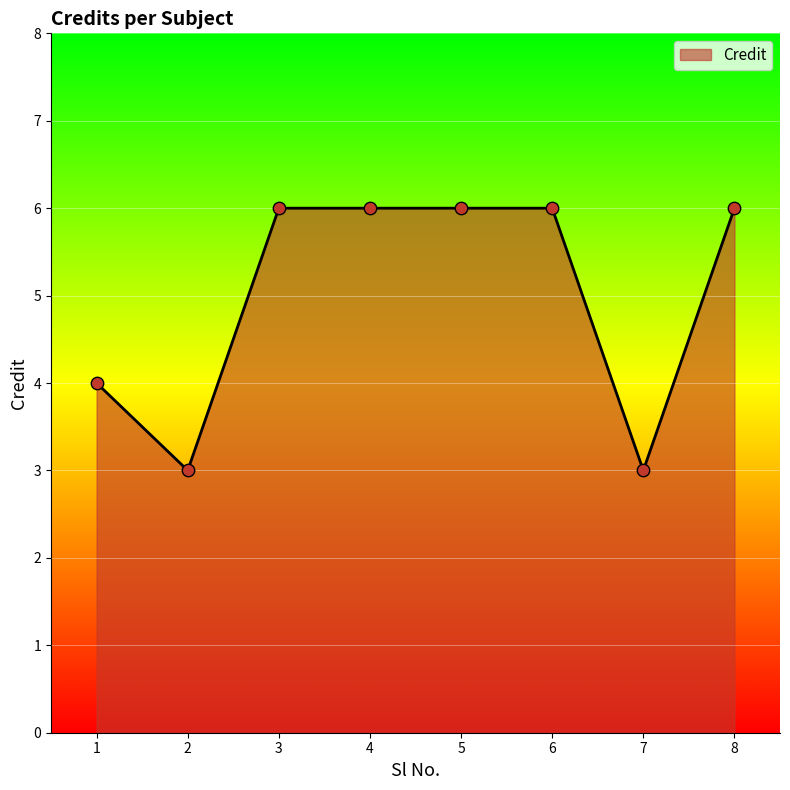

What is the change in value from 1 to 3?

+2